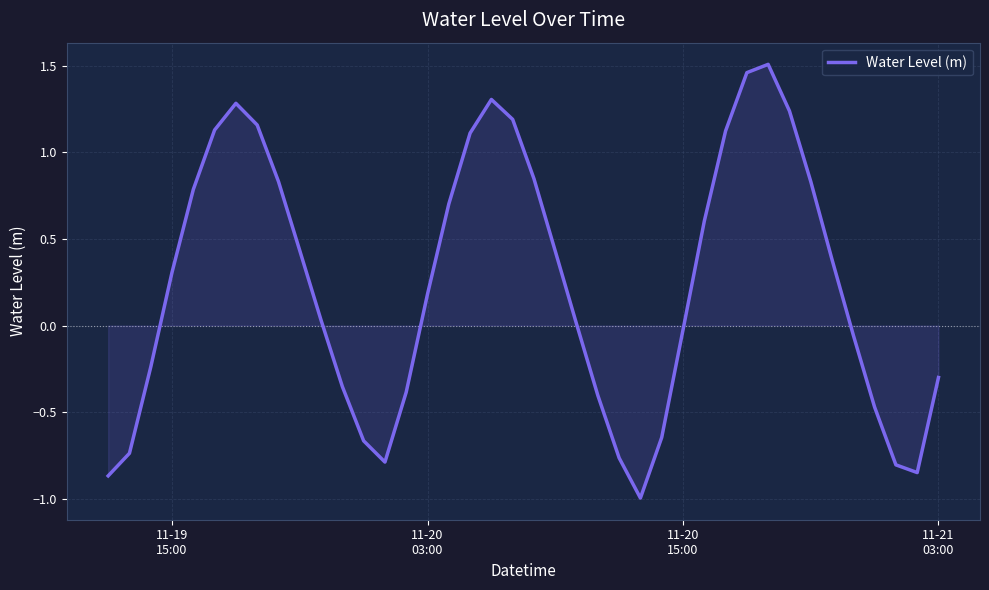

What is the average value?

0.2